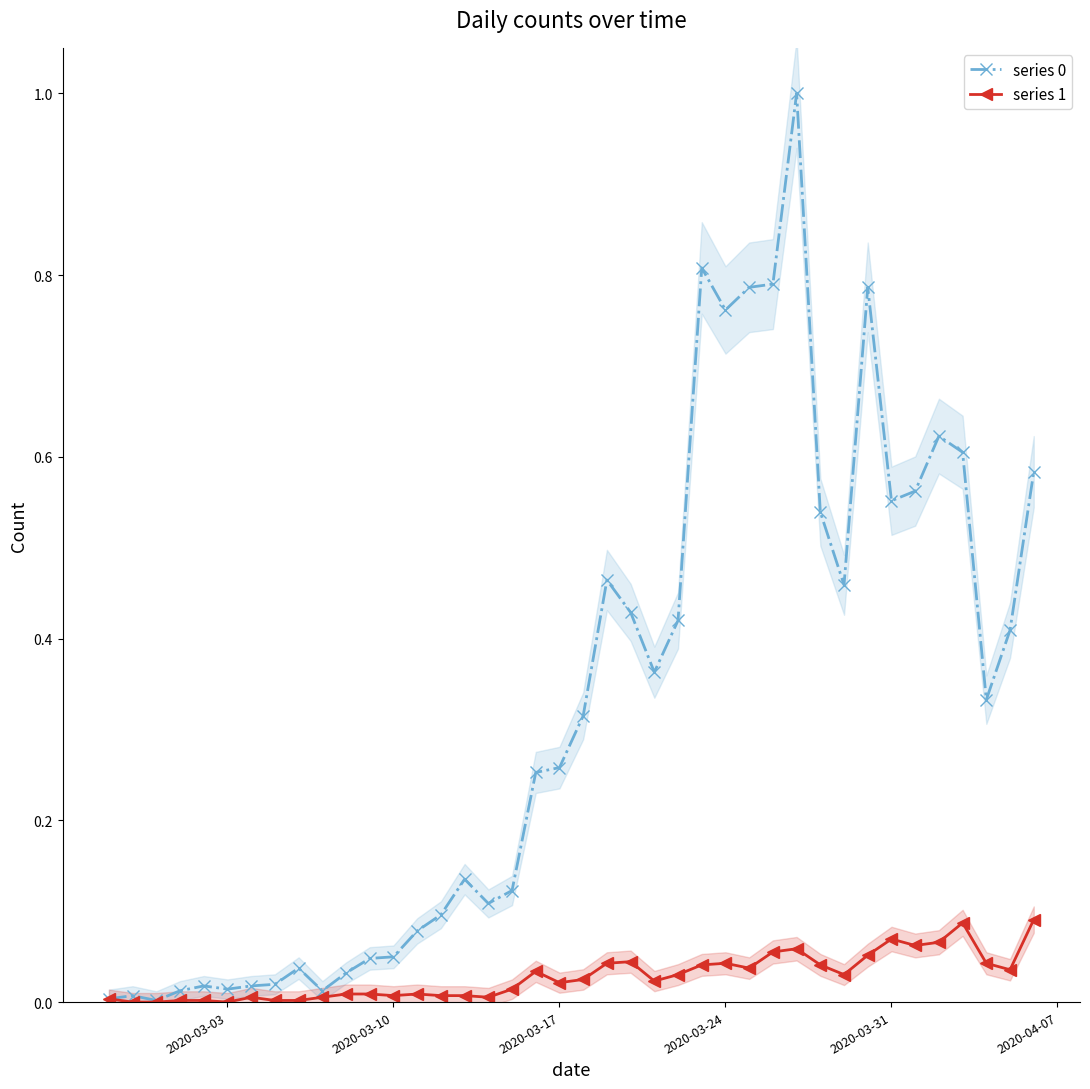

What are all the series names shown in the legend?

series 0, series 1